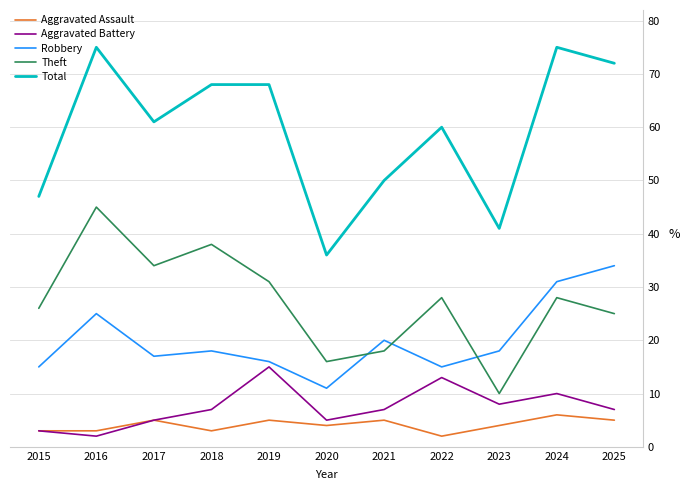

Which series has the largest total across all categories?

Total